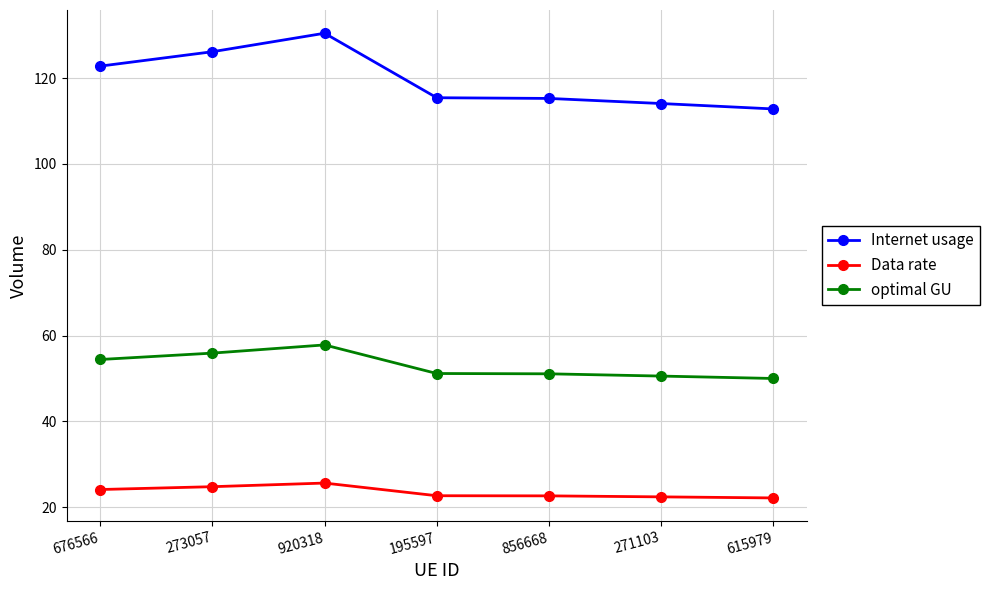

Rank the series at 271103 from lowest to highest value.

Data rate, optimal GU, Internet usage